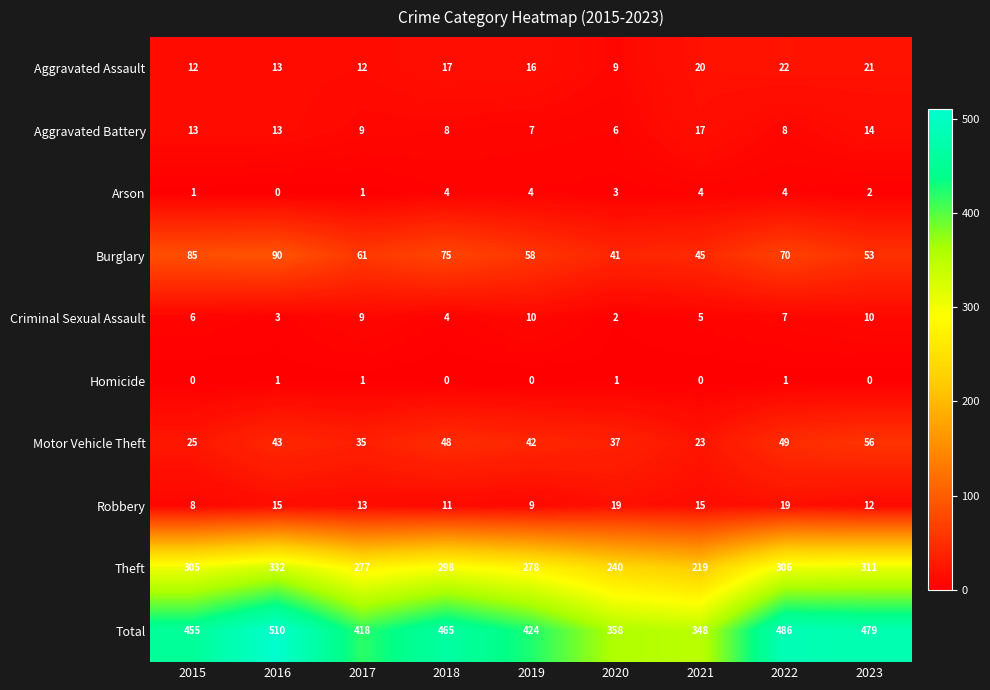

At which label does Burglary reach its minimum?

2020